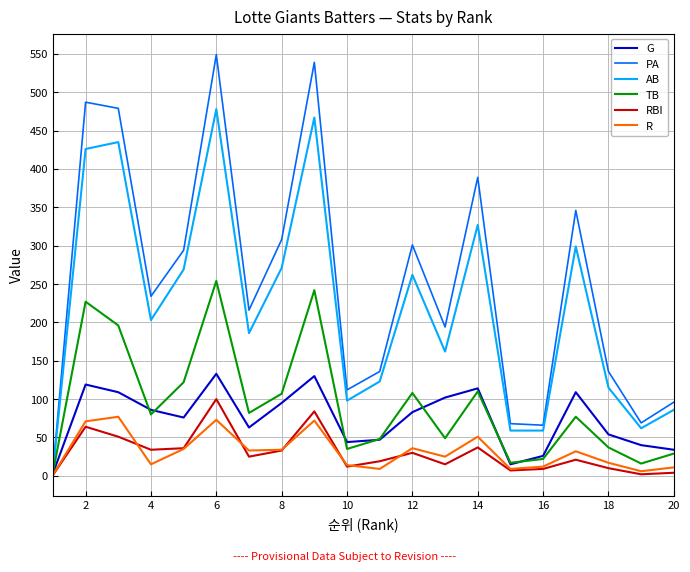

Which series has the widest spread of values?

PA